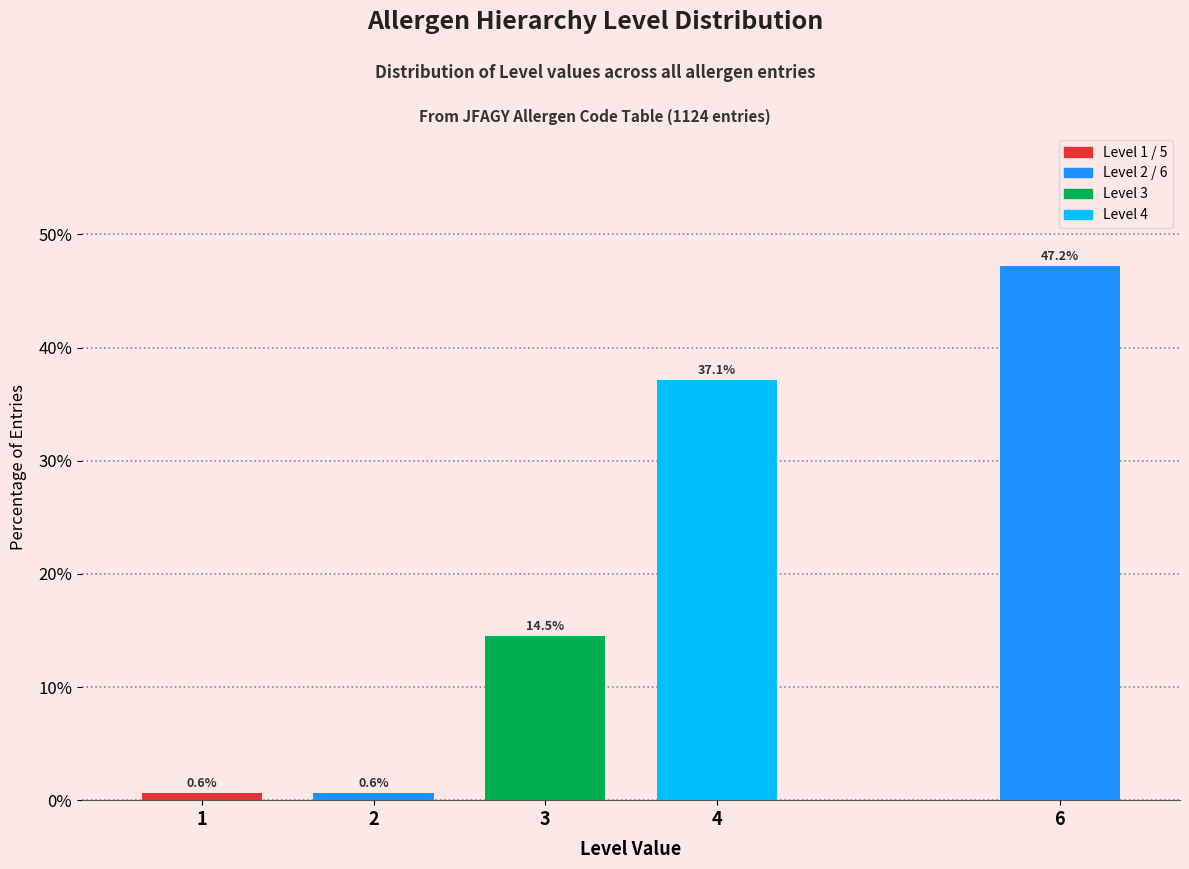

Reading right to left, list all the values displayed in this chart.

47.2	37.1	14.5	0.6	0.6